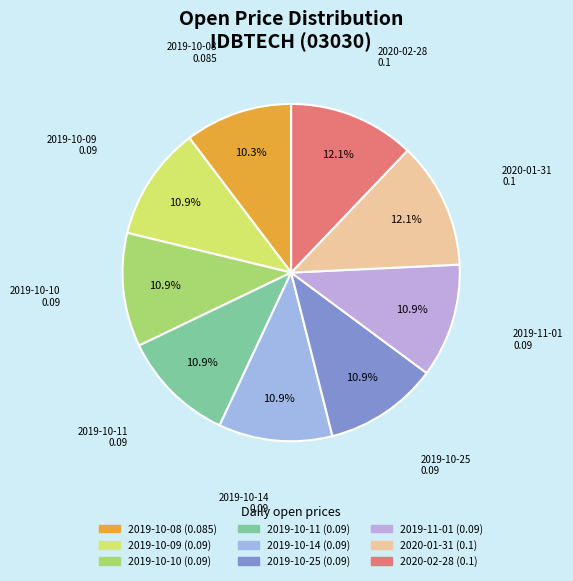

Which category has the biggest portion of the pie?

2020-01-31